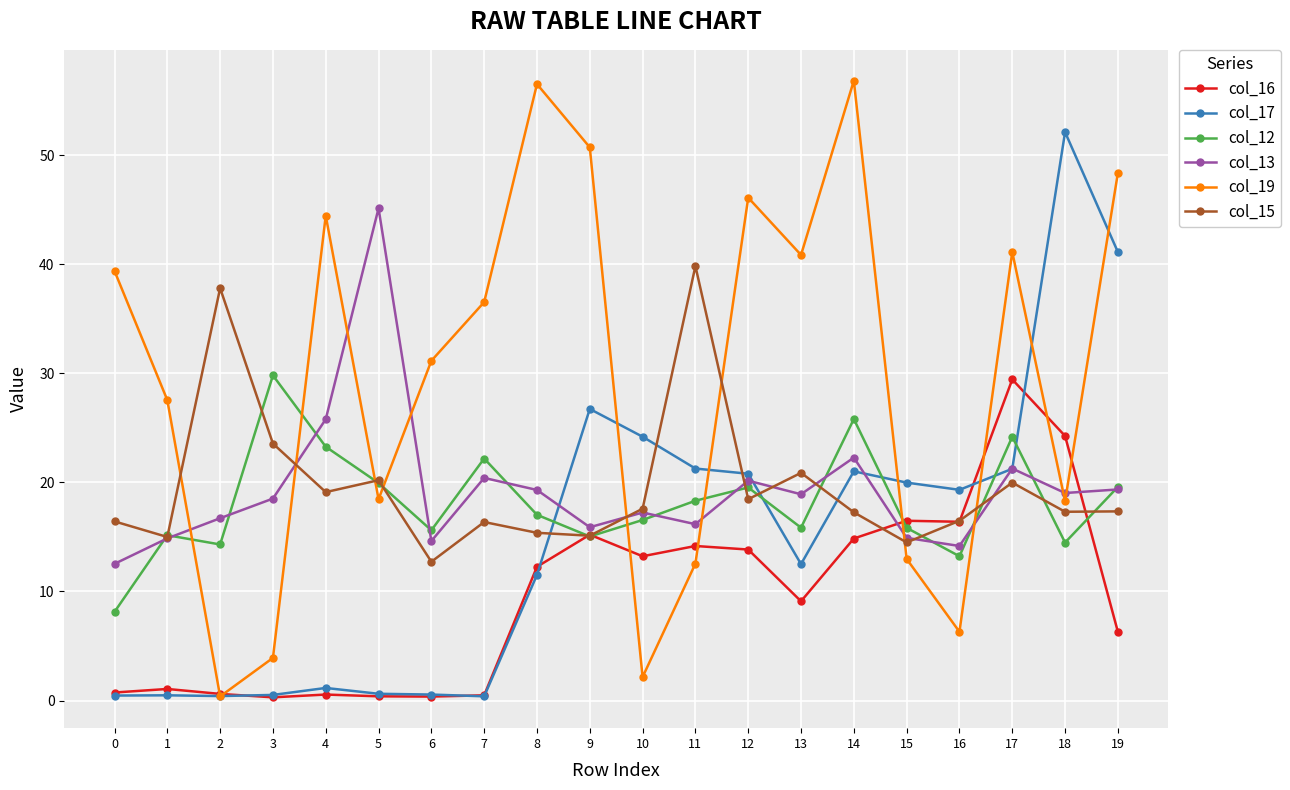

What is the sum of all col_16 values?

190.1